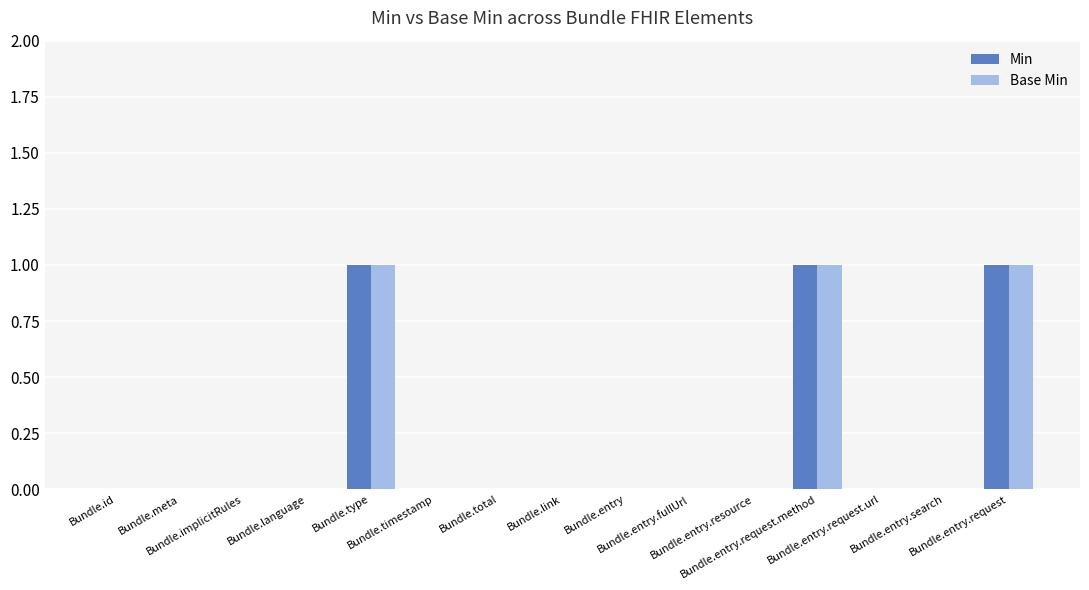

Reading right to left, transcribe all the data shown in this chart.

Min: 1	0	0	1	0	0	0	0	0	0	1	0	0	0	0
Base Min: 1	0	0	1	0	0	0	0	0	0	1	0	0	0	0